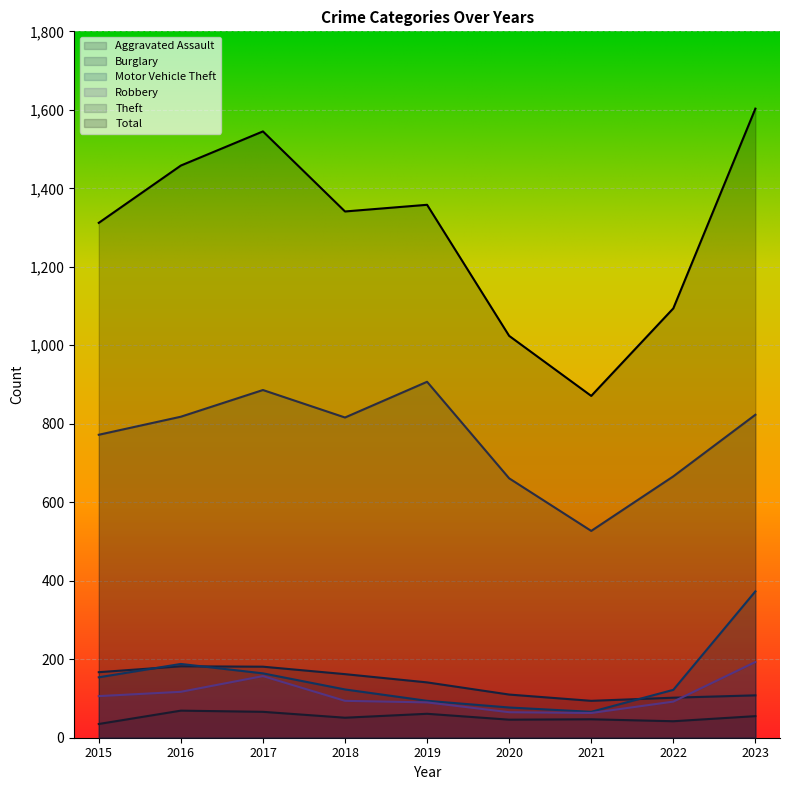

At which category is the sum across all series the highest?

2023